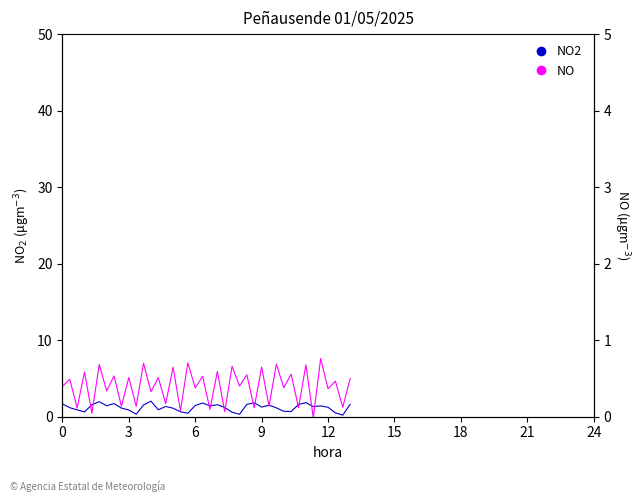

List the series in order of their overall mean, lowest first.

NO, NO2